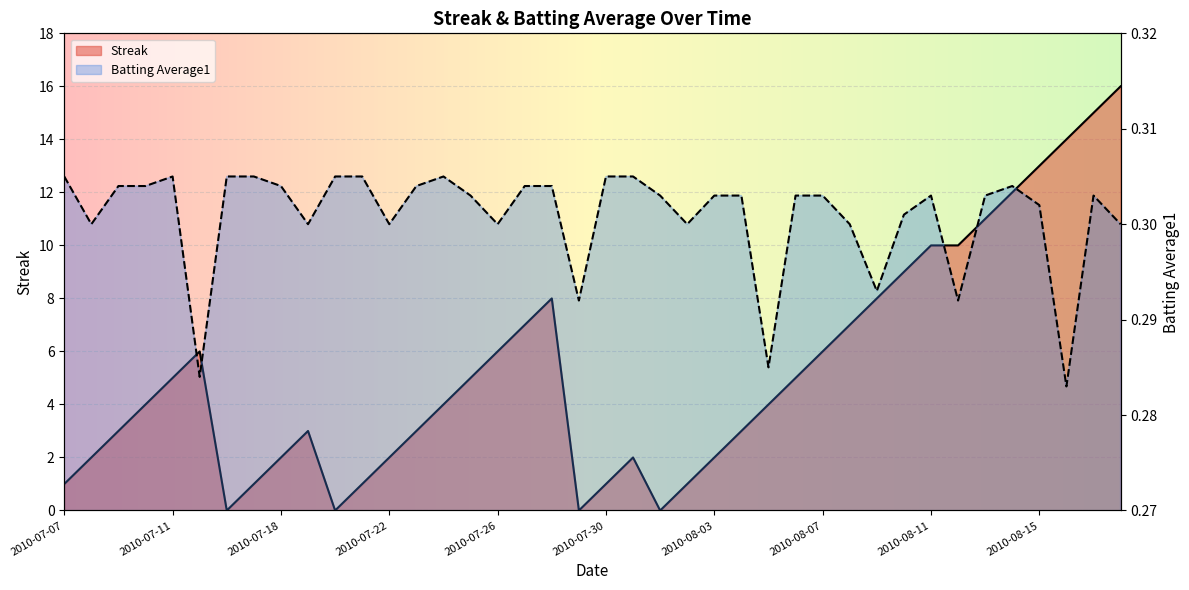

List the labels in order of Batting Average1 value, largest first.

2010-07-07, 2010-07-11, 2010-07-16, 2010-07-17, 2010-07-20, 2010-07-21, 2010-07-24, 2010-07-30, 2010-07-31, 2010-07-09, 2010-07-10, 2010-07-18, 2010-07-23, 2010-07-27, 2010-07-28, 2010-08-14, 2010-07-25, 2010-08-01, 2010-08-03, 2010-08-04, 2010-08-06, 2010-08-07, 2010-08-11, 2010-08-13, 2010-08-17, 2010-08-15, 2010-08-10, 2010-07-08, 2010-07-19, 2010-07-22, 2010-07-26, 2010-08-02, 2010-08-08, 2010-08-18, 2010-08-09, 2010-07-29, 2010-08-12, 2010-08-05, 2010-07-15, 2010-08-16